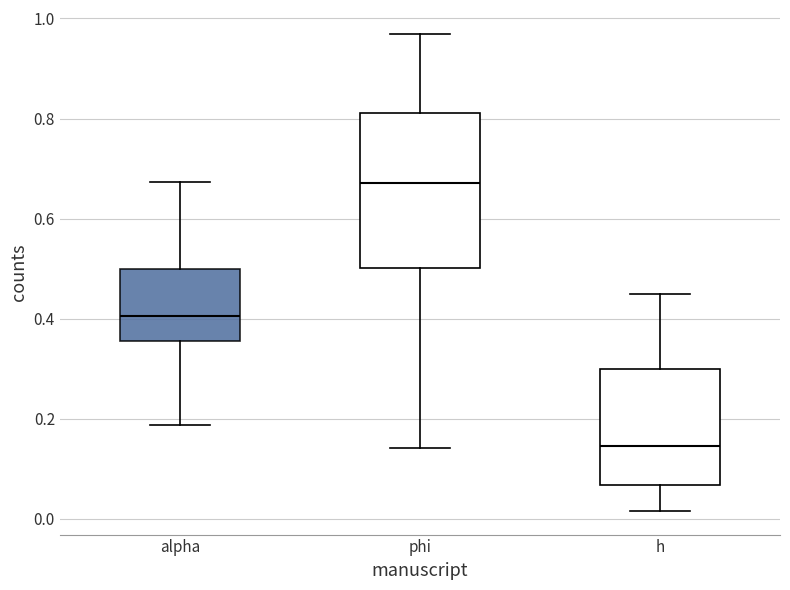

Where does the lower whisker of the box for h end on the y-axis? The values are not printed on the chart, so give them approximately, as read against the axis.

0.02